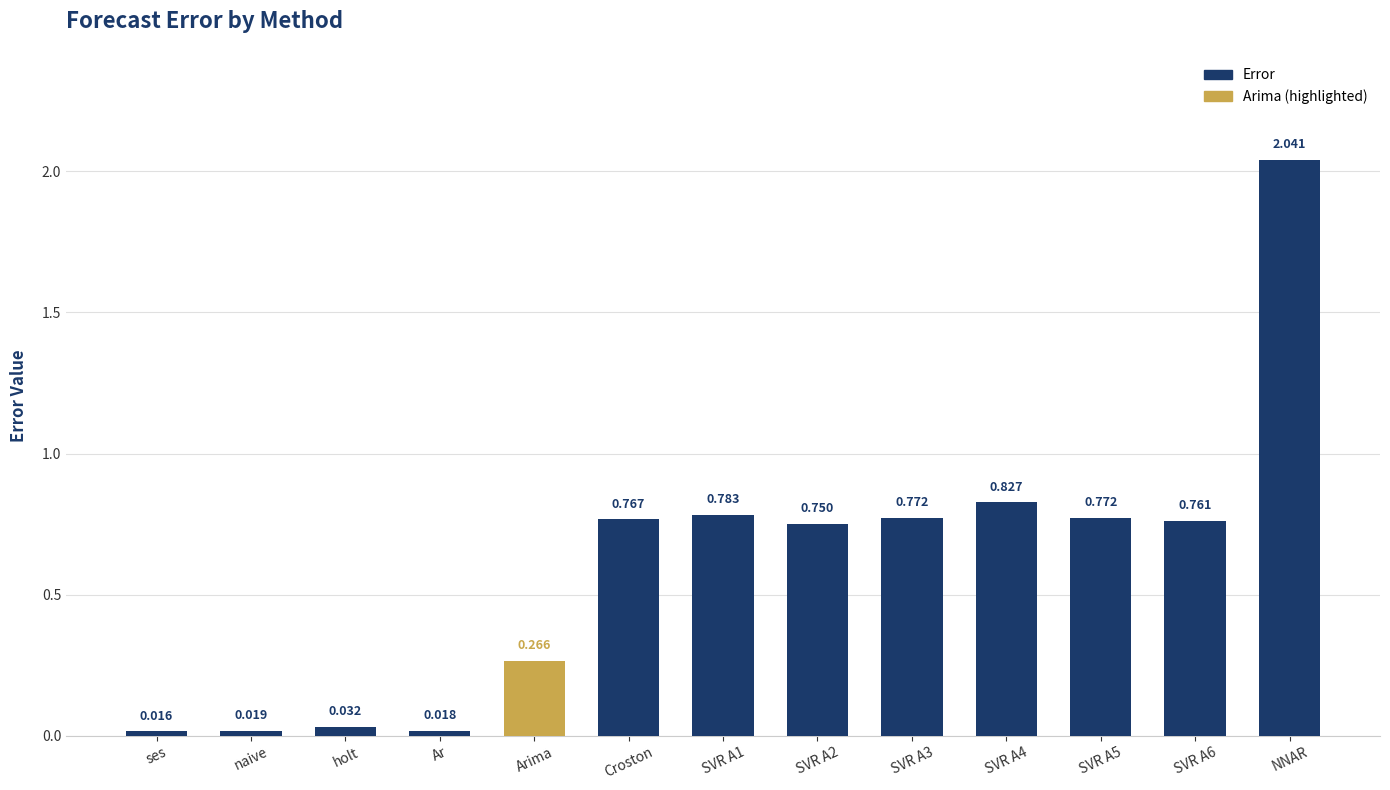

Which category has the highest value across all series?

NNAR